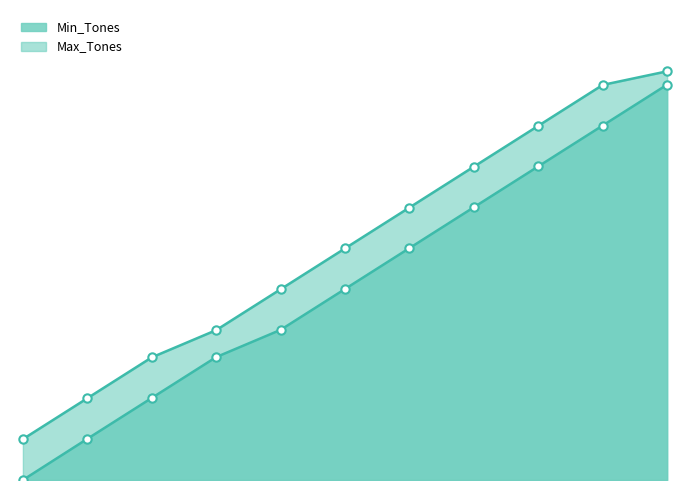

The Max_Tones series shows 1300 at 1151-1300. True or false?

True